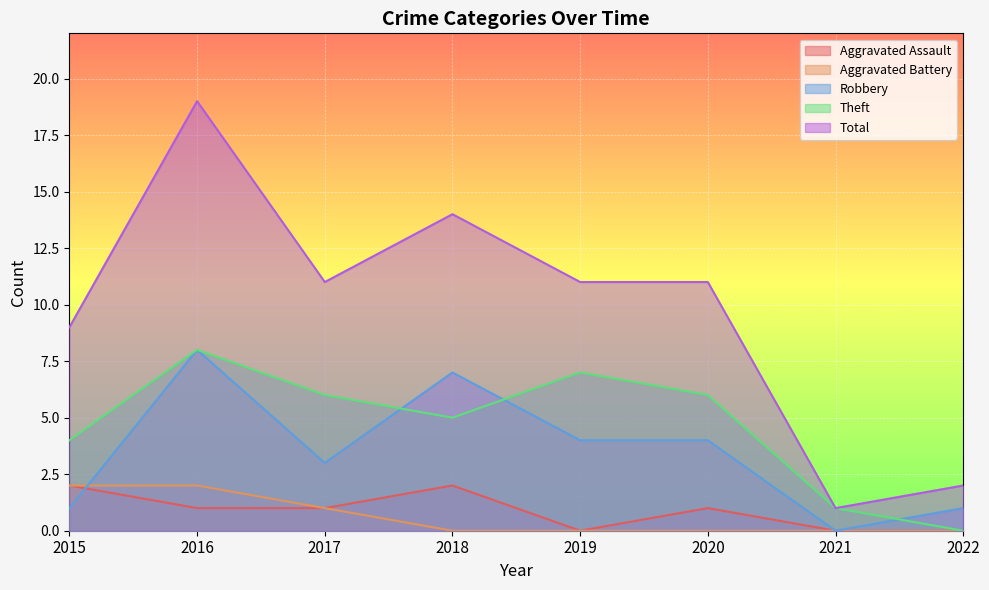

Reading right to left, list all the values displayed in this chart.

Aggravated Assault: 2022=0	2021=0	2020=1	2019=0	2018=2	2017=1	2016=1	2015=2
Aggravated Battery: 2022=0	2021=0	2020=0	2019=0	2018=0	2017=1	2016=2	2015=2
Robbery: 2022=1	2021=0	2020=4	2019=4	2018=7	2017=3	2016=8	2015=1
Theft: 2022=0	2021=1	2020=6	2019=7	2018=5	2017=6	2016=8	2015=4
Total: 2022=2	2021=1	2020=11	2019=11	2018=14	2017=11	2016=19	2015=9